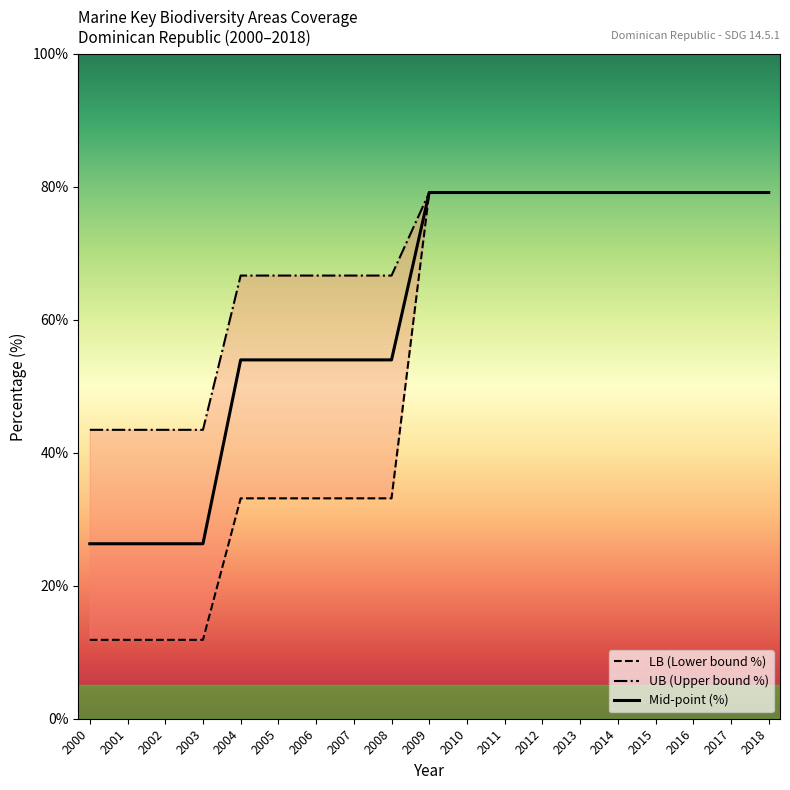

Rank the categories by UB (Upper bound %) value from highest to lowest.

2009, 2010, 2011, 2012, 2013, 2014, 2015, 2016, 2017, 2018, 2004, 2005, 2006, 2007, 2008, 2000, 2001, 2002, 2003